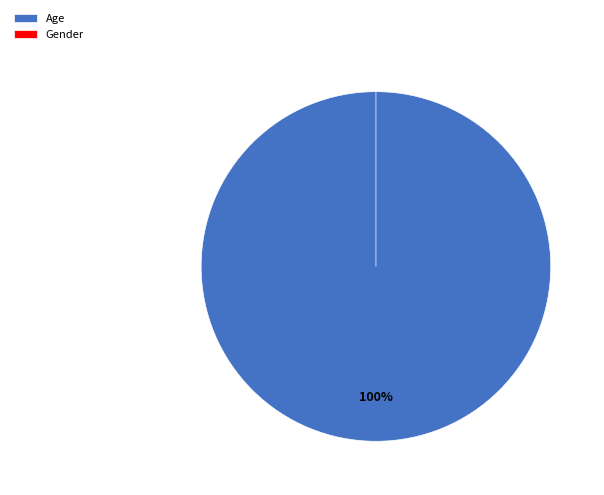

How many segments does this pie chart have?

2